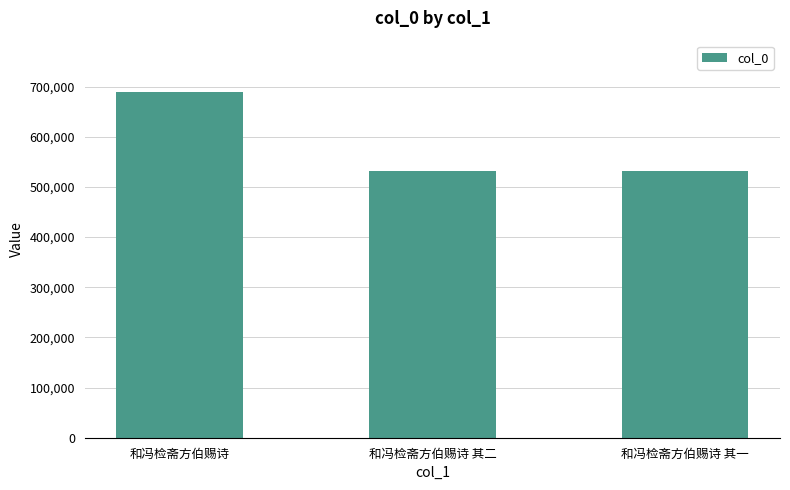

What is the minimum value shown in the chart?

532391